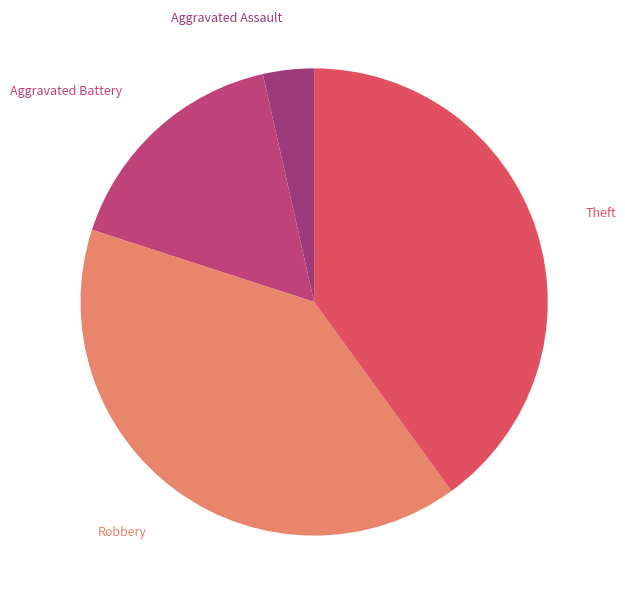

How many segments does this pie chart have?

4